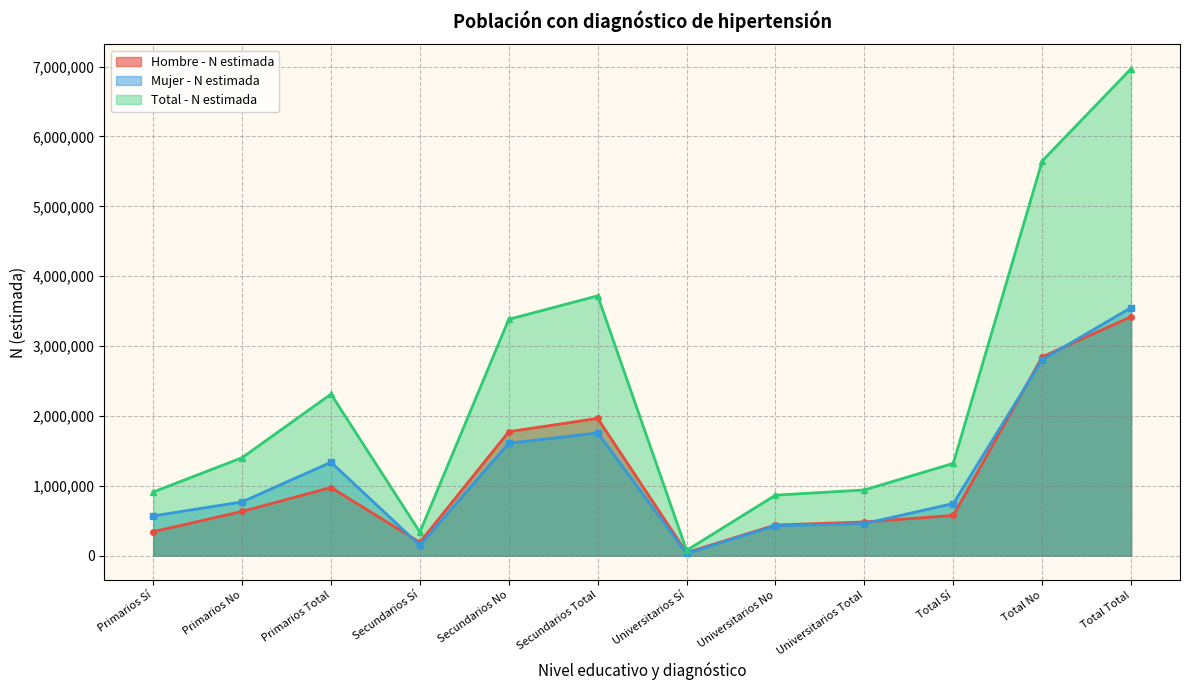

True or false: Total - N estimada and Mujer - N estimada cross at least once.

False